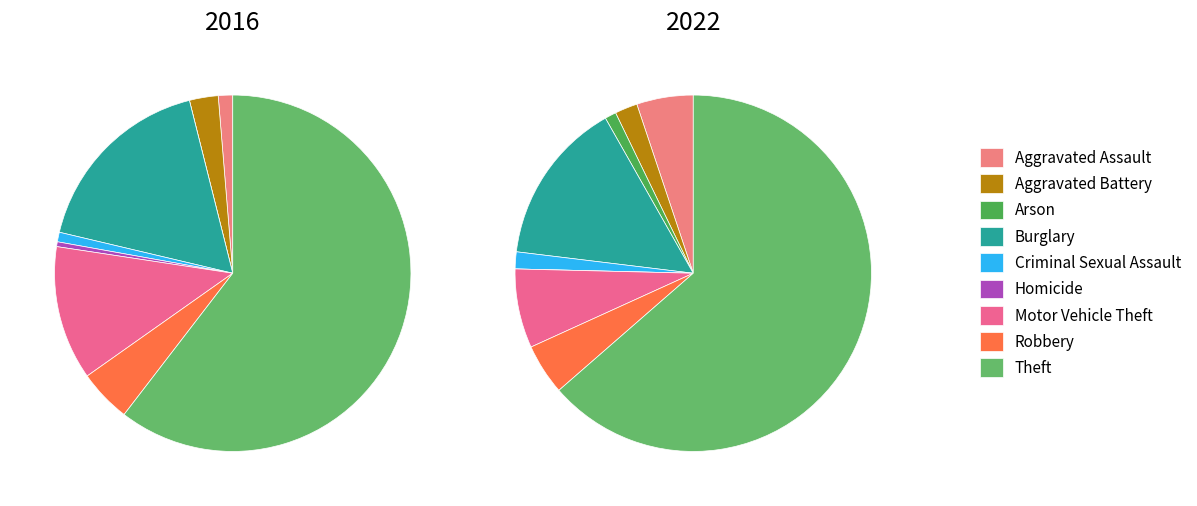

Rank the series by their maximum value, from highest to lowest.

values_2016, values_2022